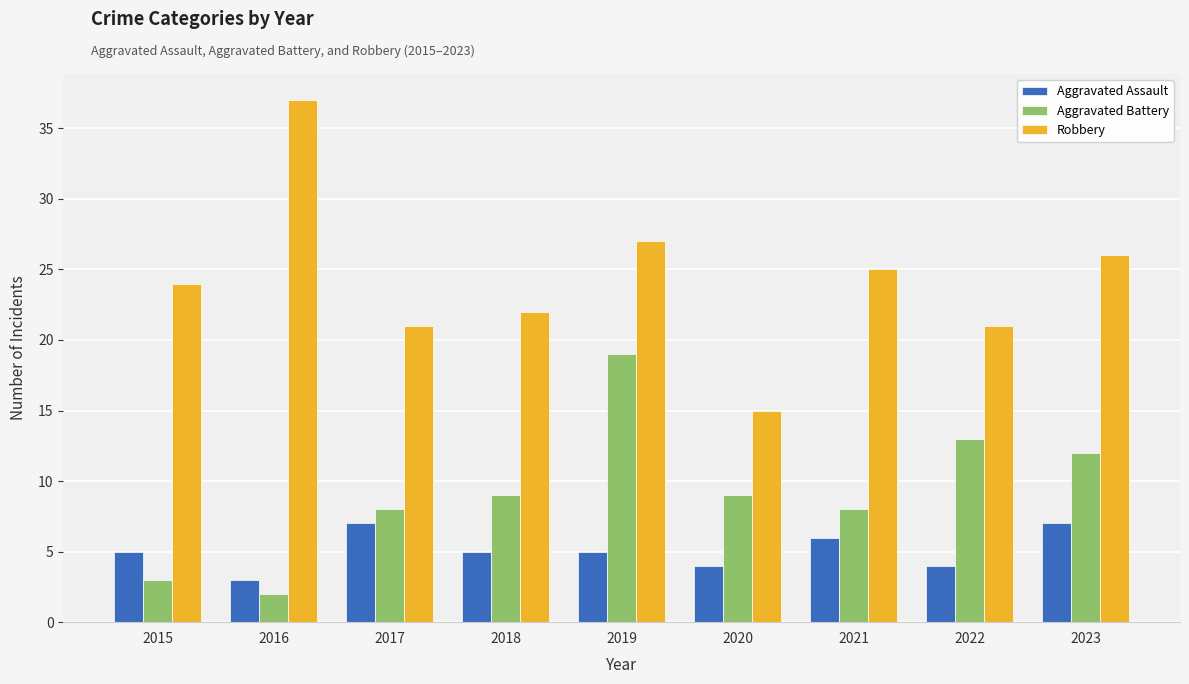

Between 2018 and 2022, which series saw the biggest shift?

Aggravated Battery